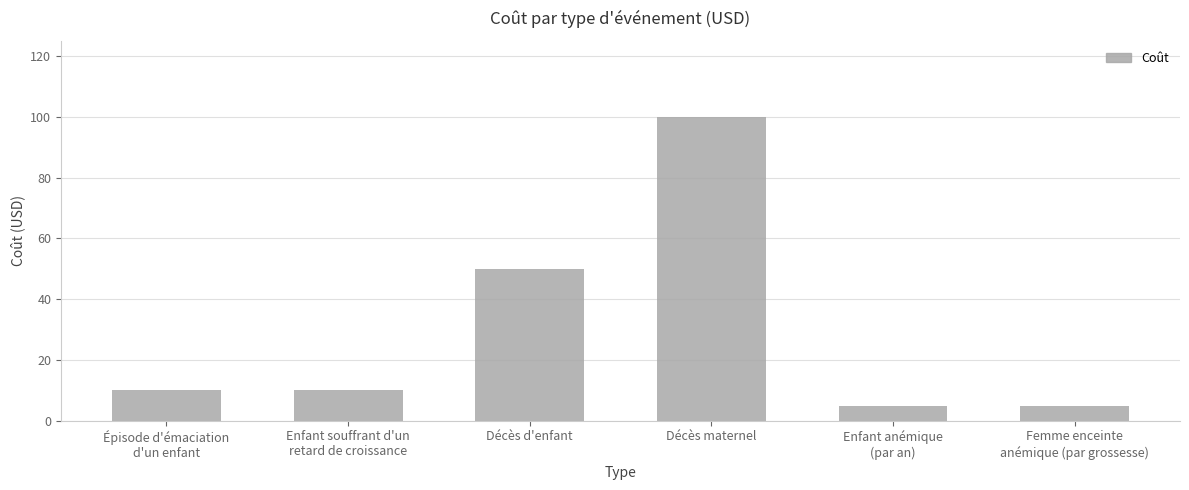

Reading left to right, extract all data points from this chart.

10	10	50	100	5	5